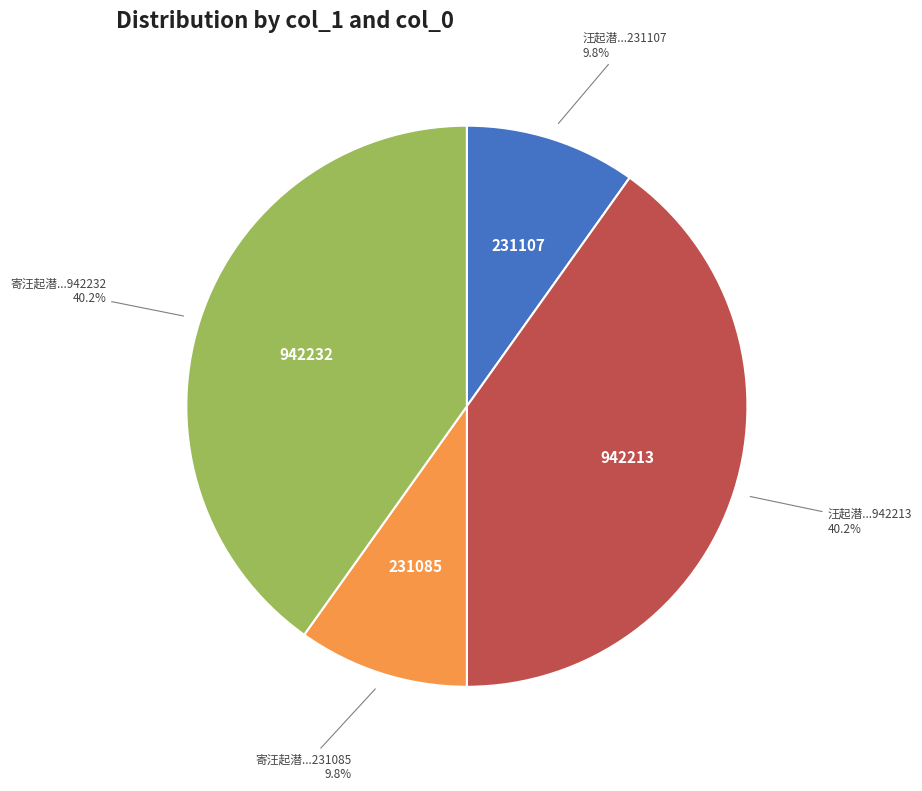

Is there any slice that represents more than half of the pie?

No